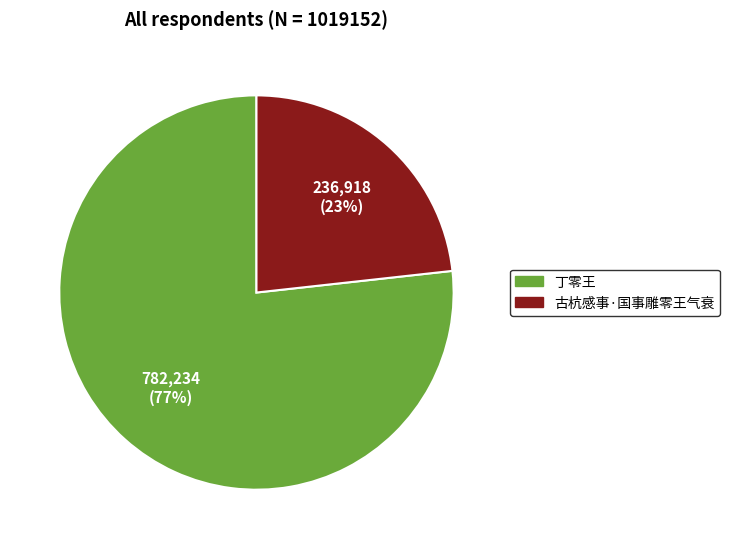

What is the smallest slice in the pie chart?

古杭感事·国事雕零王气衰